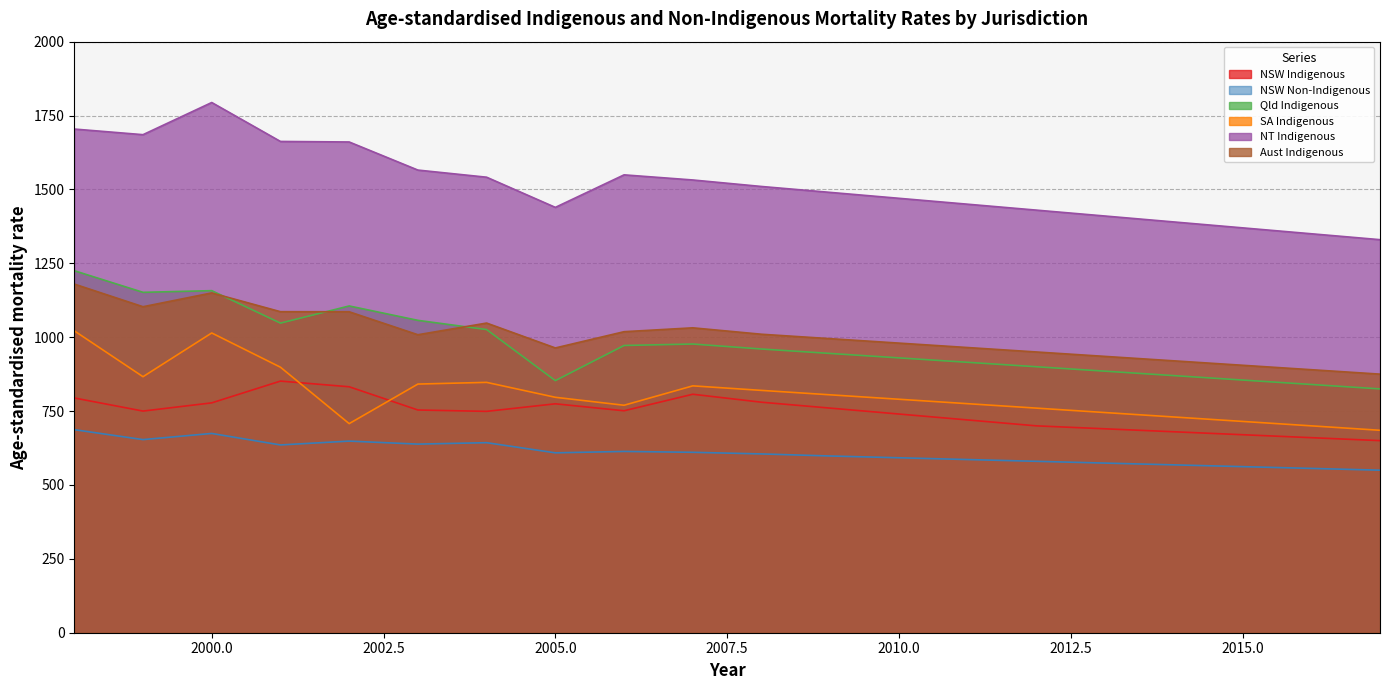

Is it true that Qld Indigenous equals 1157.5 at 2000.0?

True